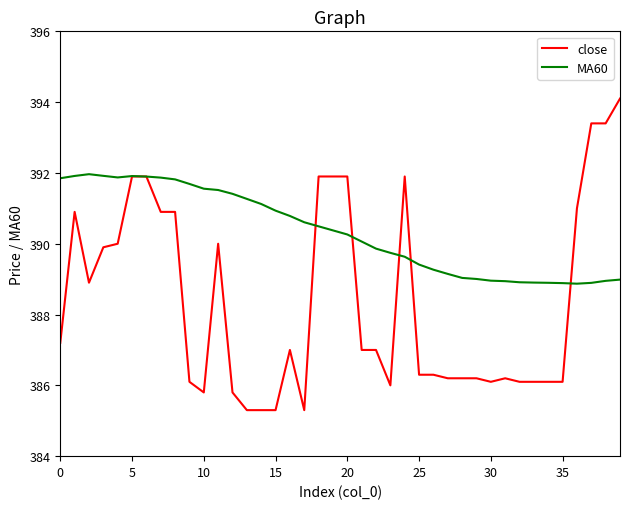

Which series has the largest range (max minus min)?

close